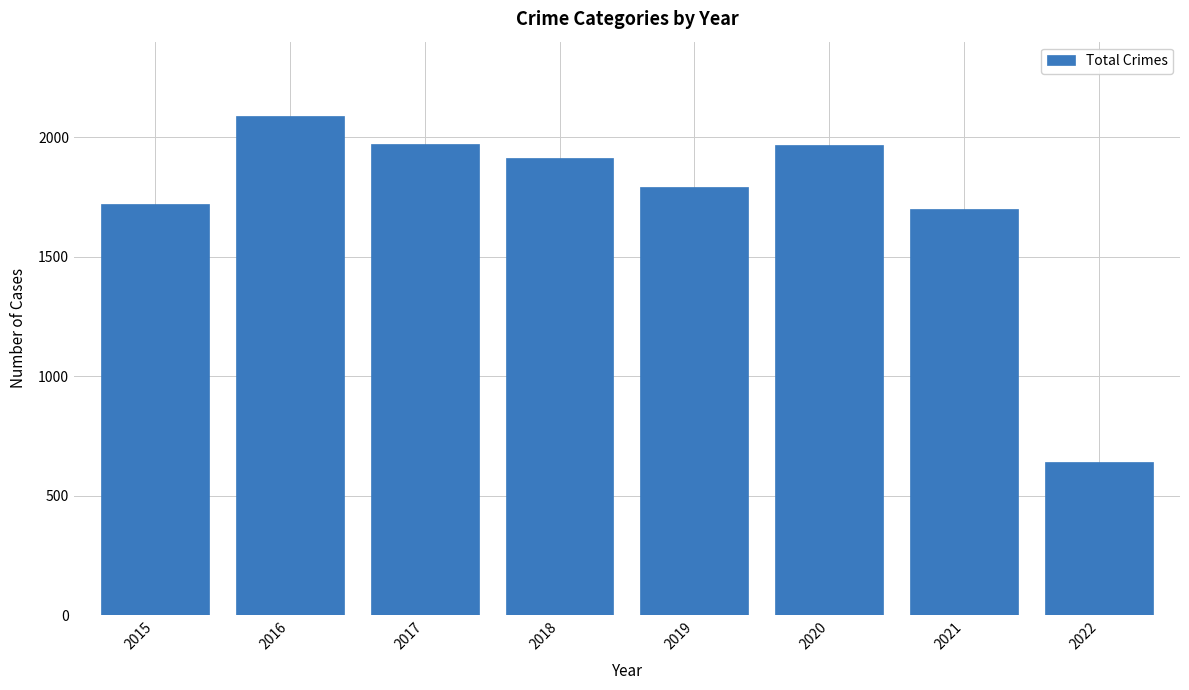

What is the change in value from 2020 to 2022?

-1328